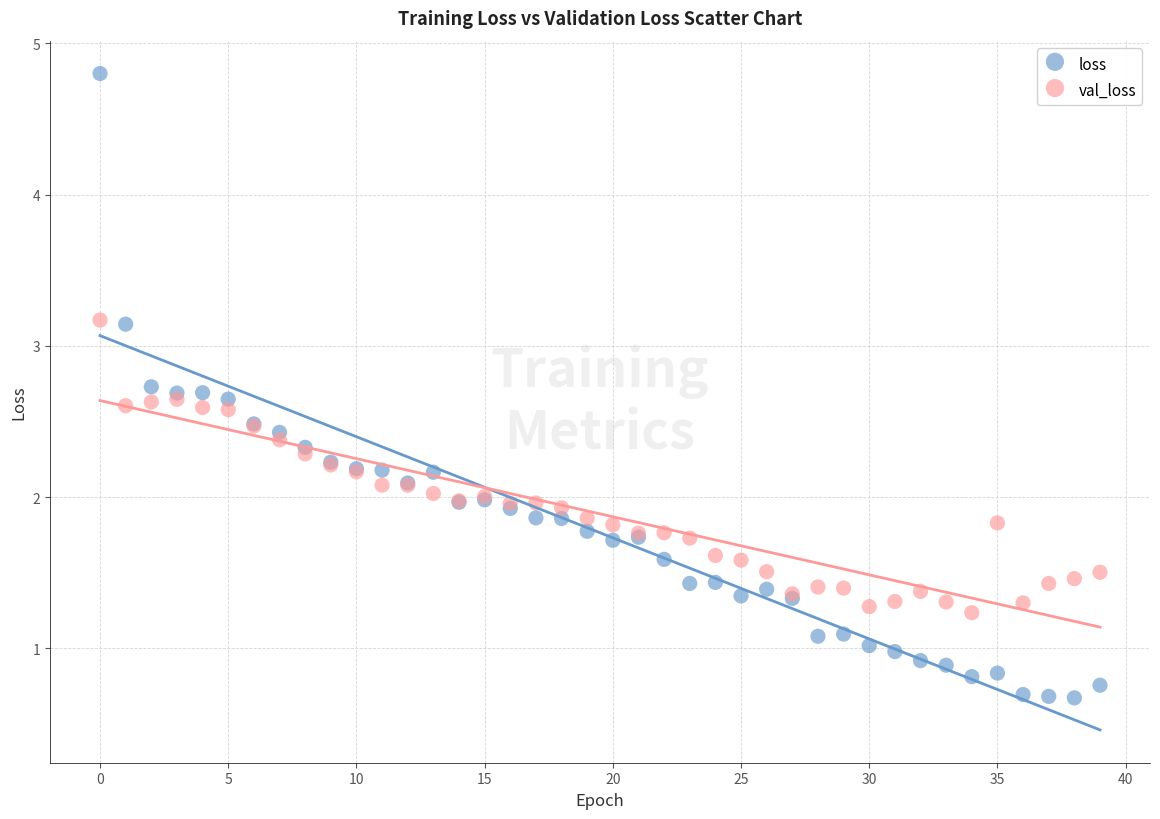

Which series reaches the minimum Y coordinate?

loss